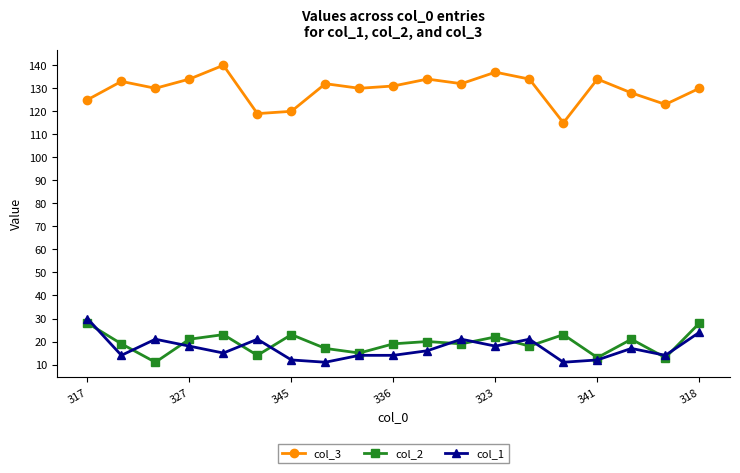

What is the lowest value of the col_1 series?

11